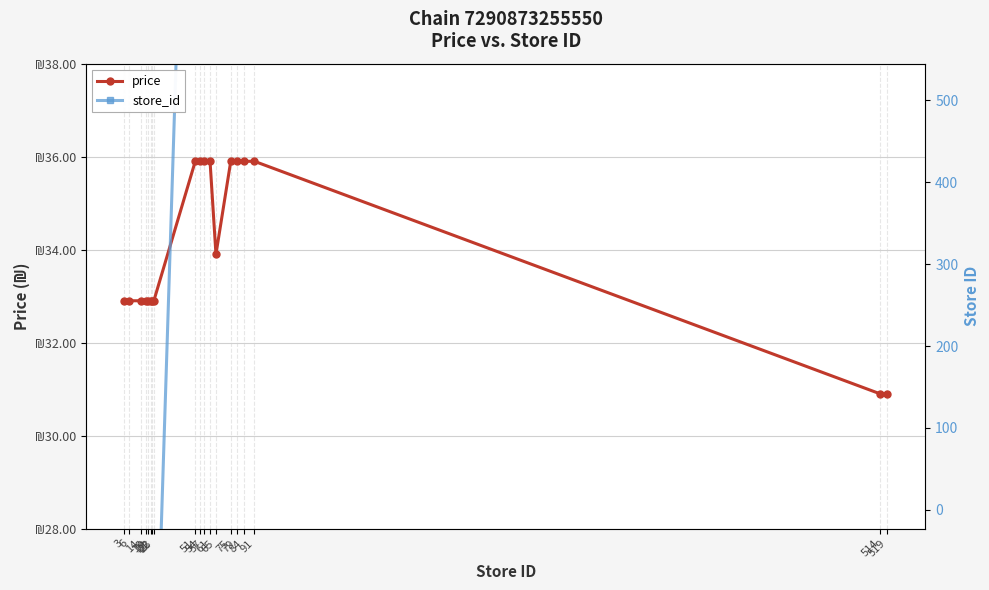

Which category has the highest value in the store_id series?

519